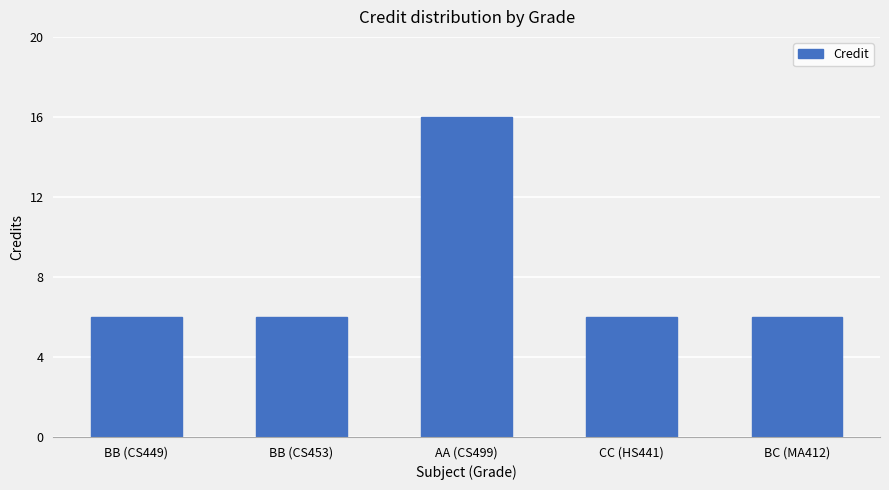

Is it true that the value at BB (CS449) is 2?

False